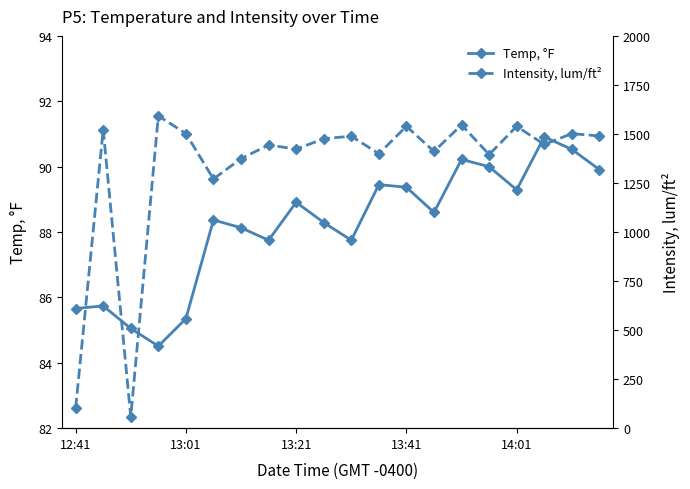

Which series has the widest spread of values?

Intensity, lum/ft²